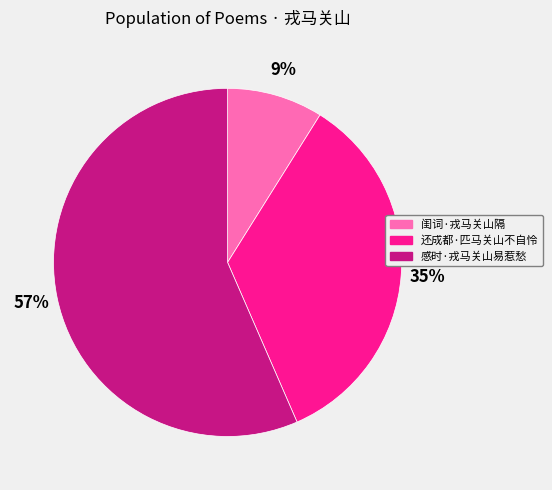

Approximately how many times larger is the value at 感时·戎马关山易惹愁 compared to 还成都·匹马关山不自怜?

1.6